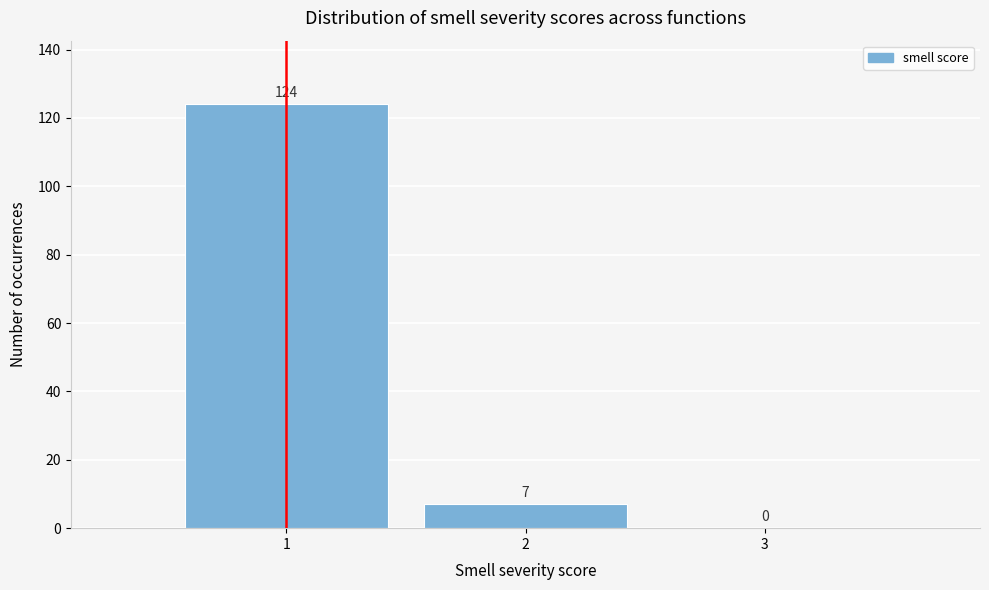

Which range on the x-axis has the tallest bar?

0.5 to 1.5